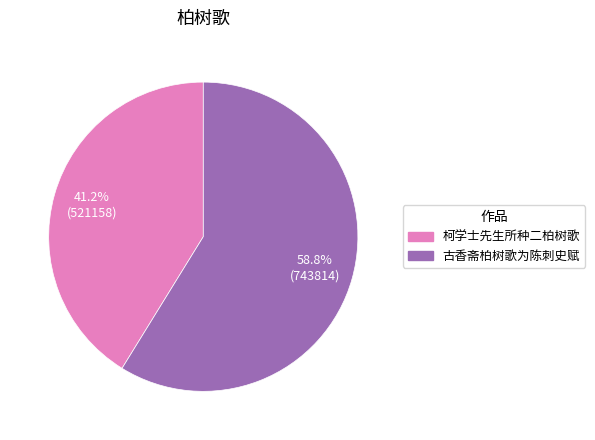

Which has a higher value, 古香斋柏树歌为陈刺史赋 or 柯学士先生所种二柏树歌?

古香斋柏树歌为陈刺史赋